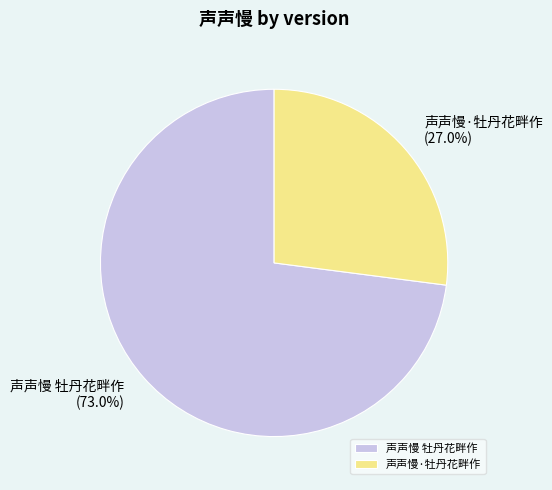

Does 声声慢 牡丹花畔作 account for over 50% of the chart?

Yes